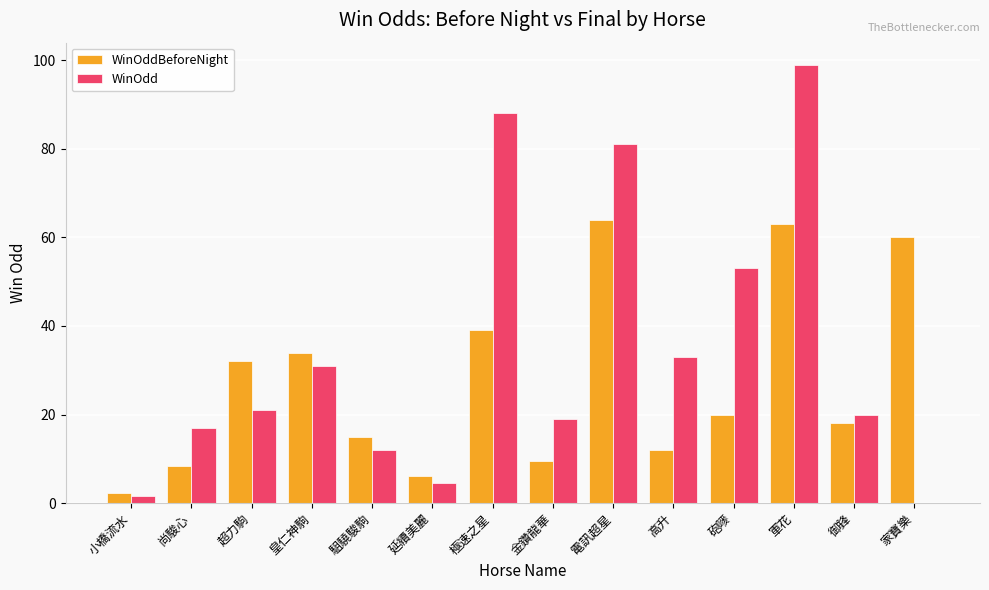

Read the WinOdd value at 皇仁神駒.

31.0